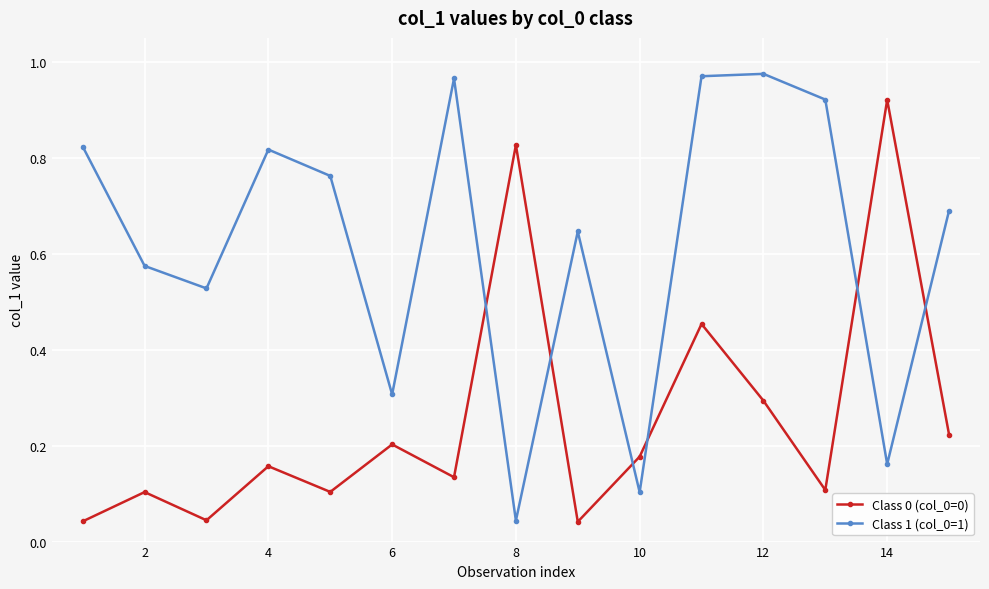

At how many categories does at least one series exceed 0?

15